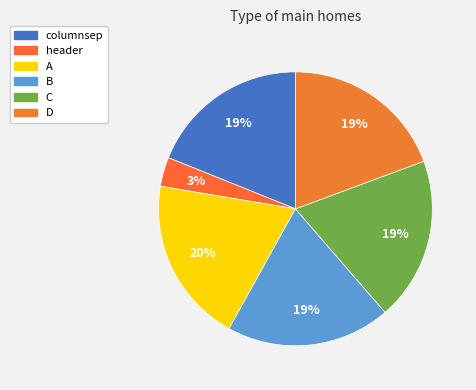

To the nearest percent, what is the average slice percentage?

17%